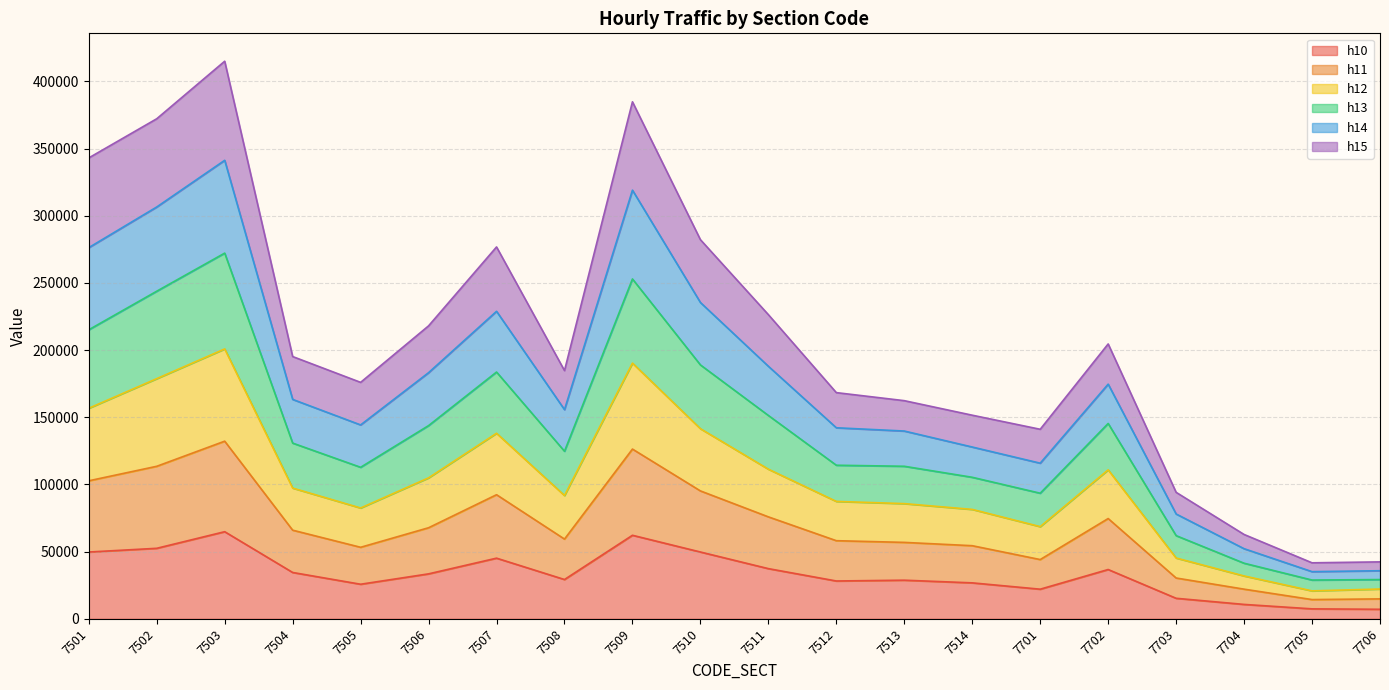

What is the maximum value for h10?

64850.3